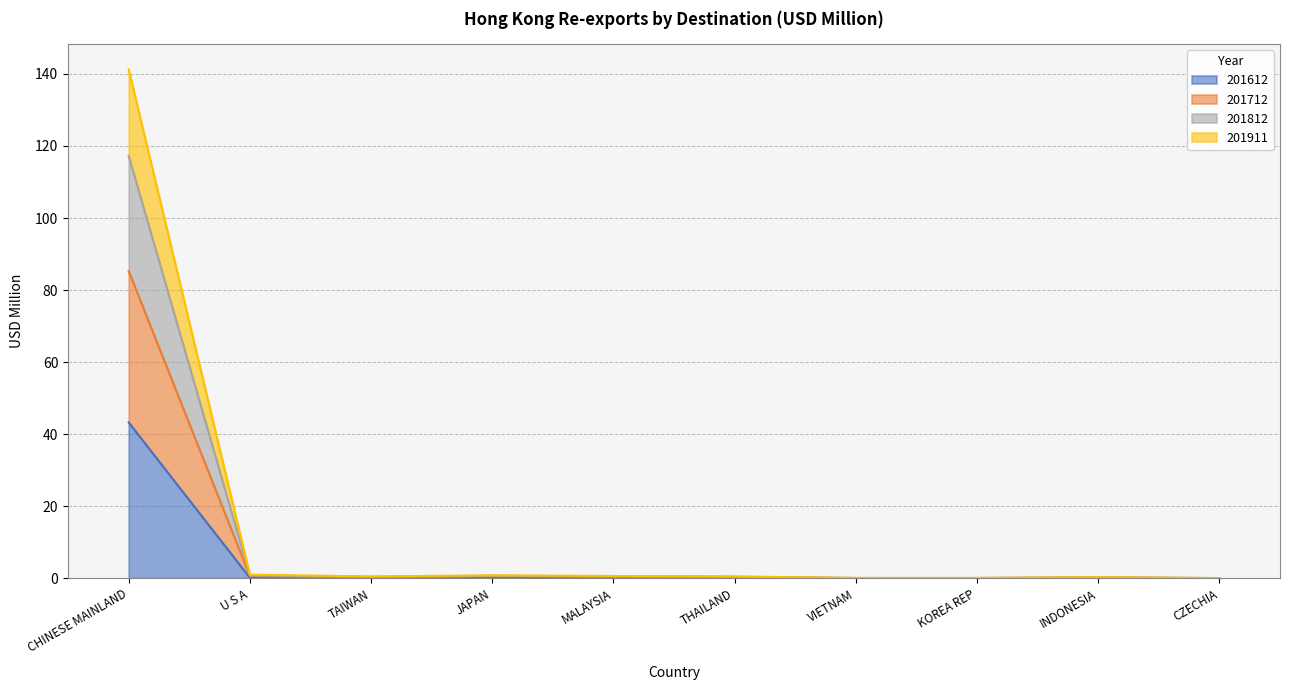

In 201712, how many points are lower than both neighbors (excluding endpoints)?

2